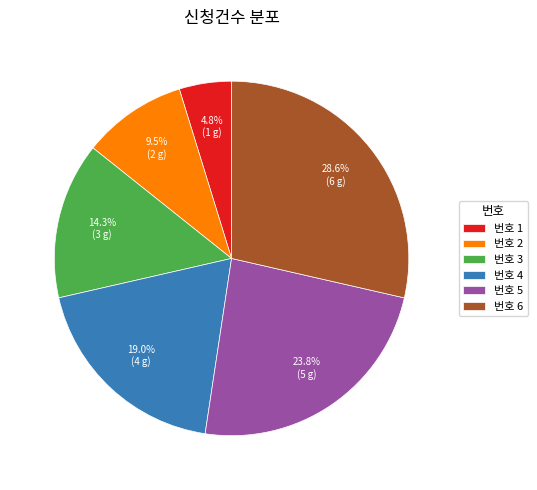

Combined, do 번호 4 and 번호 1 account for over 50%?

No